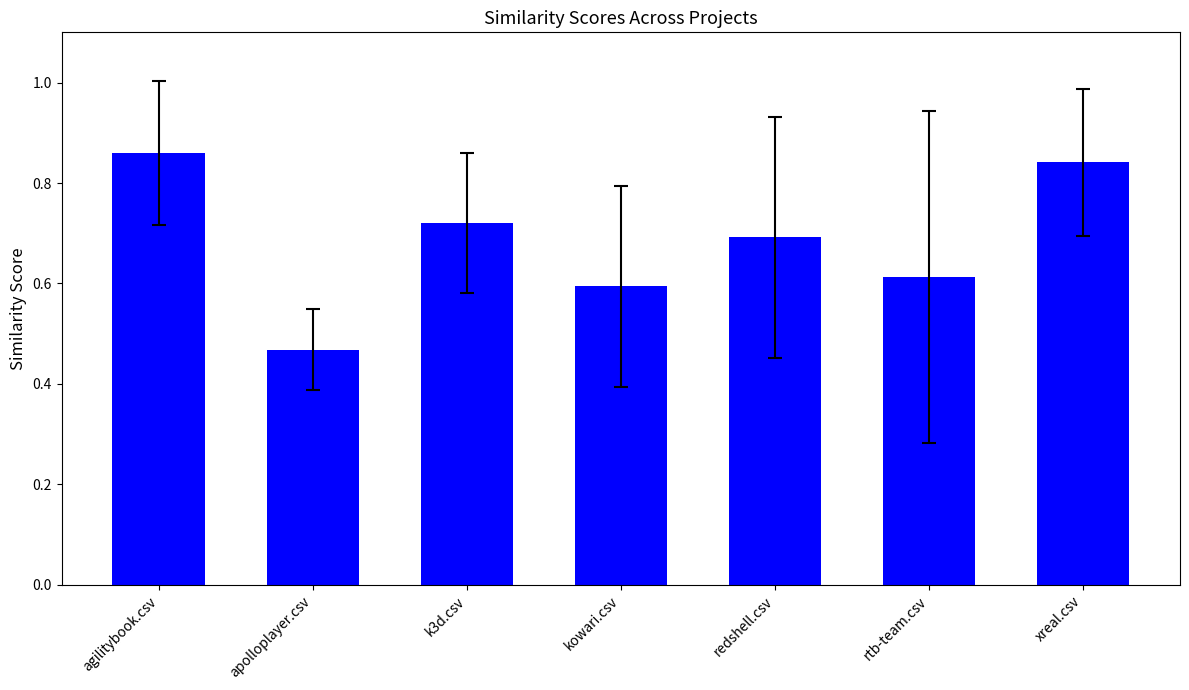

Which has a higher value, redshell.csv or kowari.csv?

redshell.csv